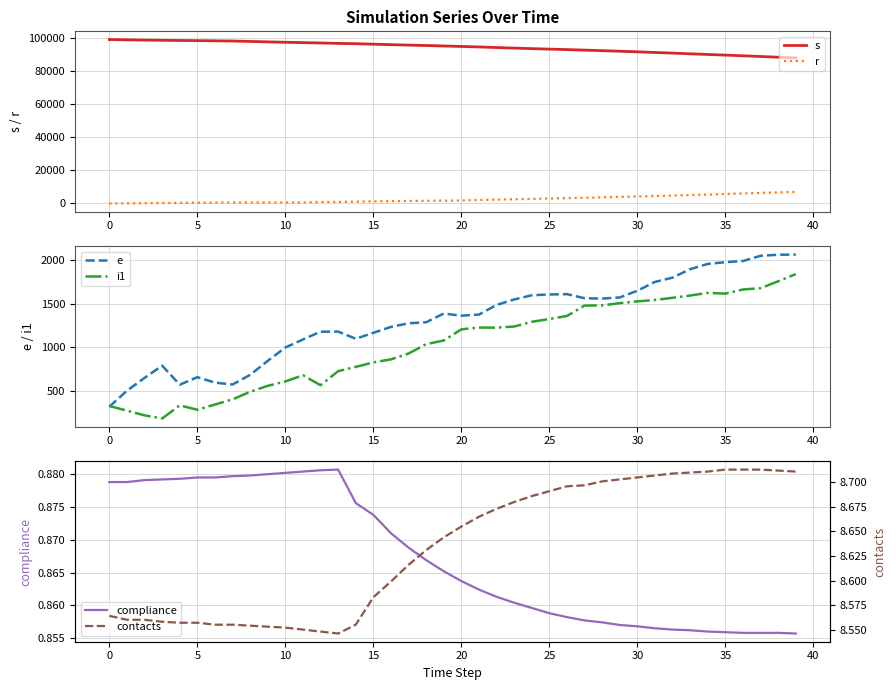

What are all the series names shown in the legend?

s, r, e, i1, compliance, contacts